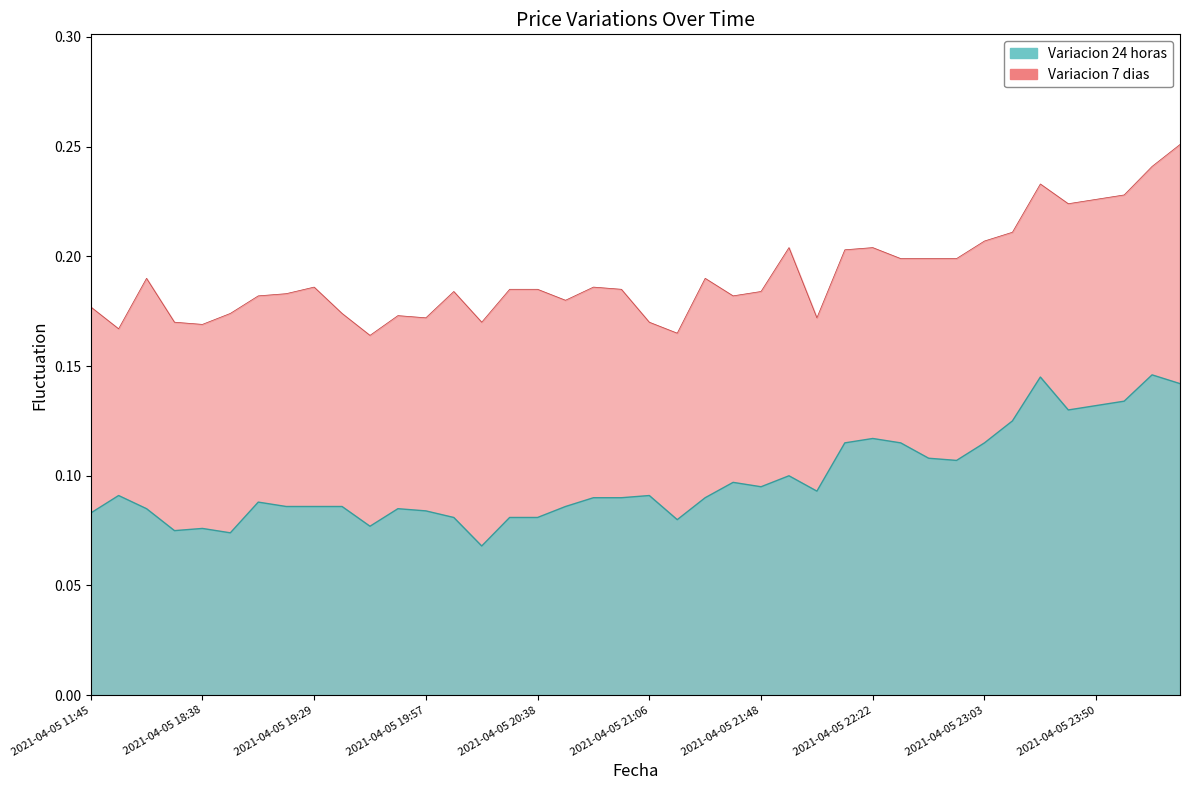

How many Variacion 7 dias values are between 0 and 1?

40